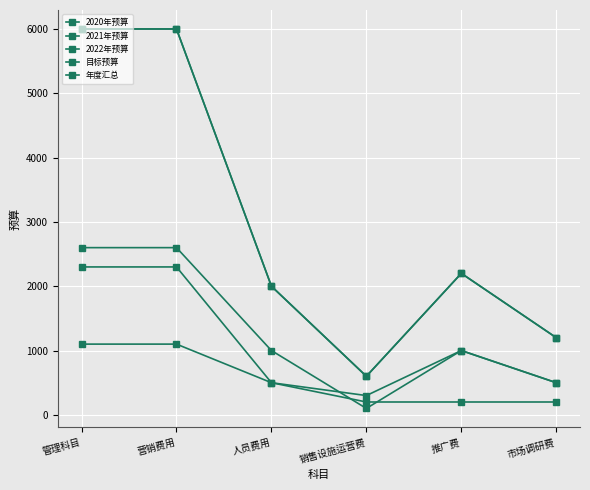

What is the label of the 2nd point from the left?

营销费用